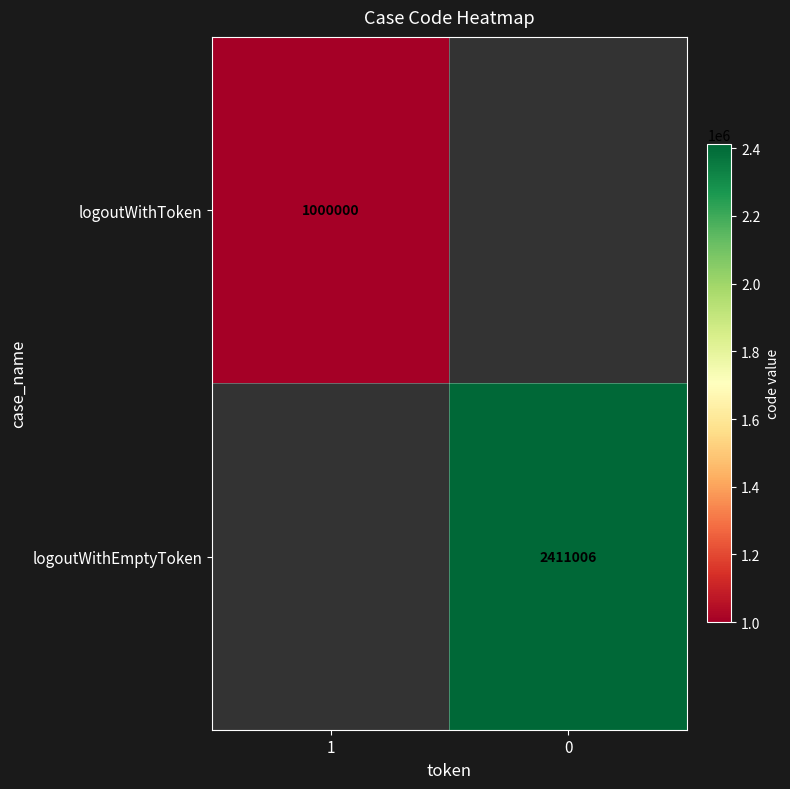

Is it true that logoutWithToken equals 1000000 at 1?

True